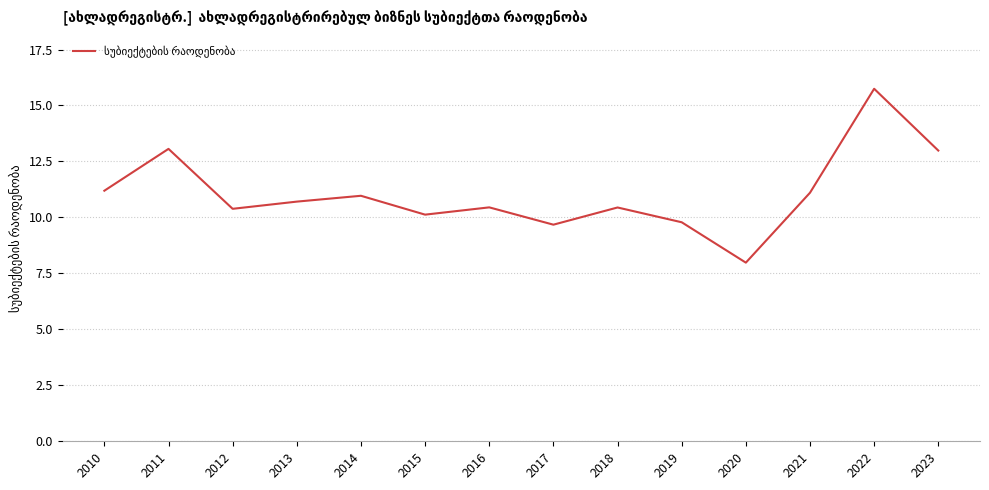

Between 2016 and 2019, which is larger?

2016